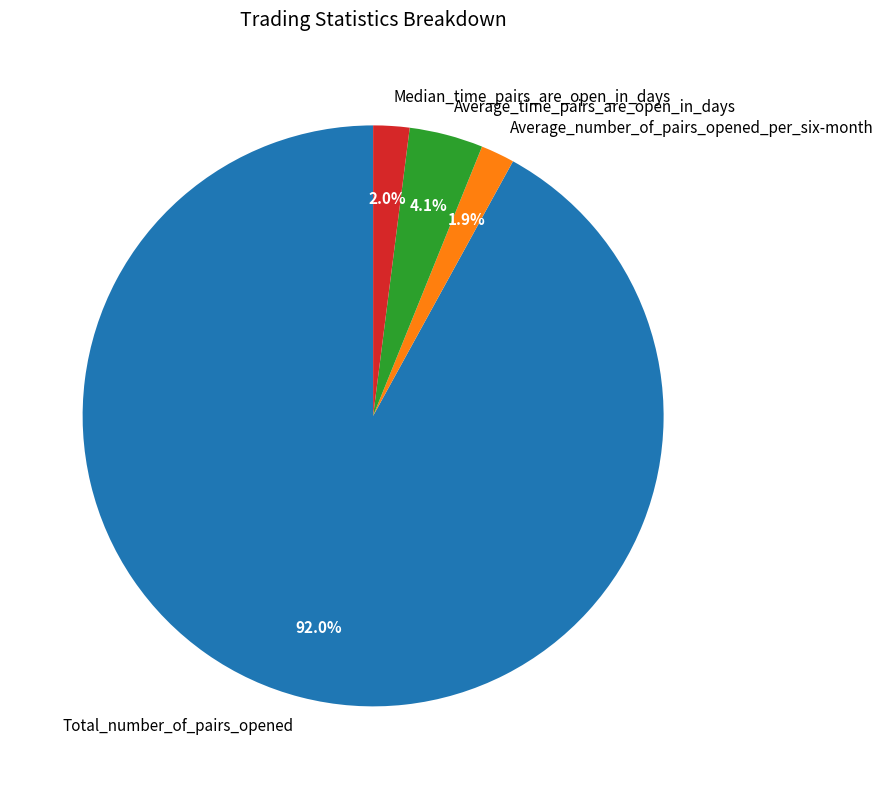

To the nearest percent, what portion does Average_number_of_pairs_opened_per_six-month represent?

2%